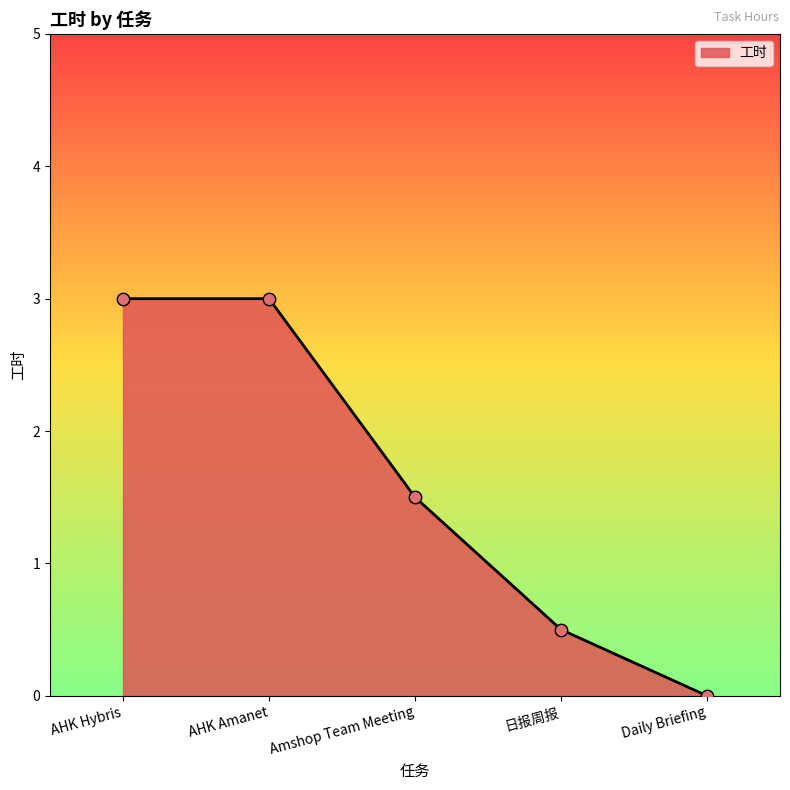

Between AHK Hybris and Amshop Team Meeting, which is larger?

AHK Hybris